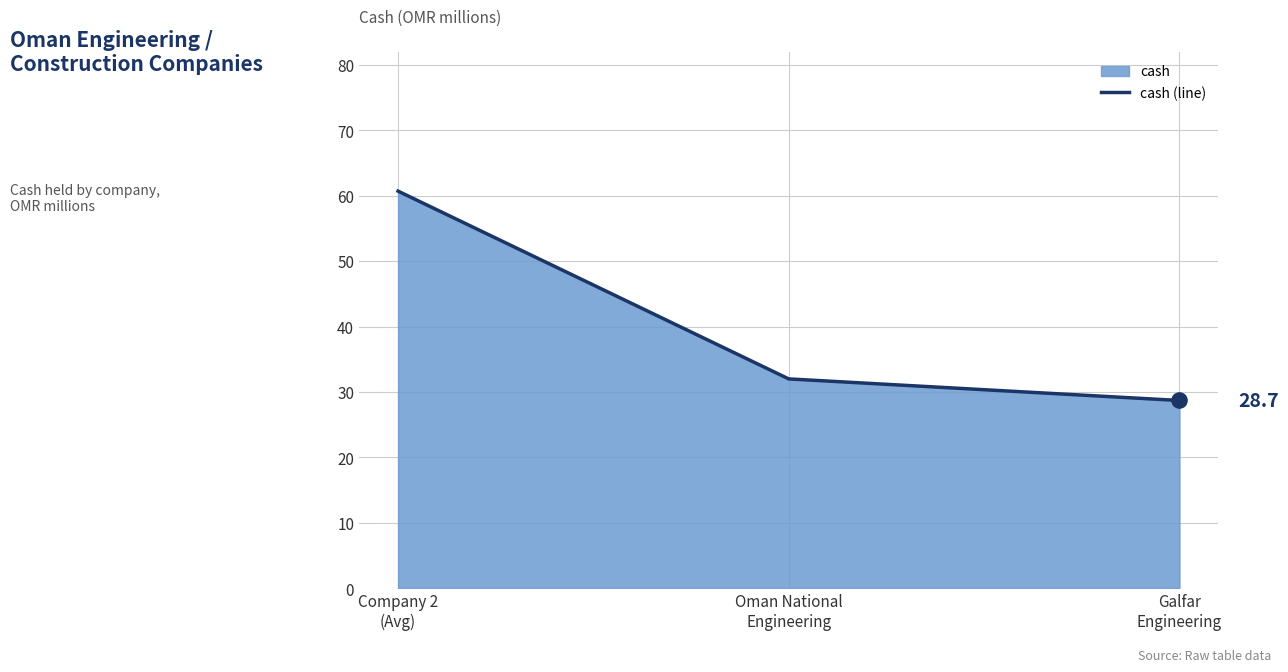

Which has a higher value, Oman National
Engineering or Galfar
Engineering?

Oman National
Engineering